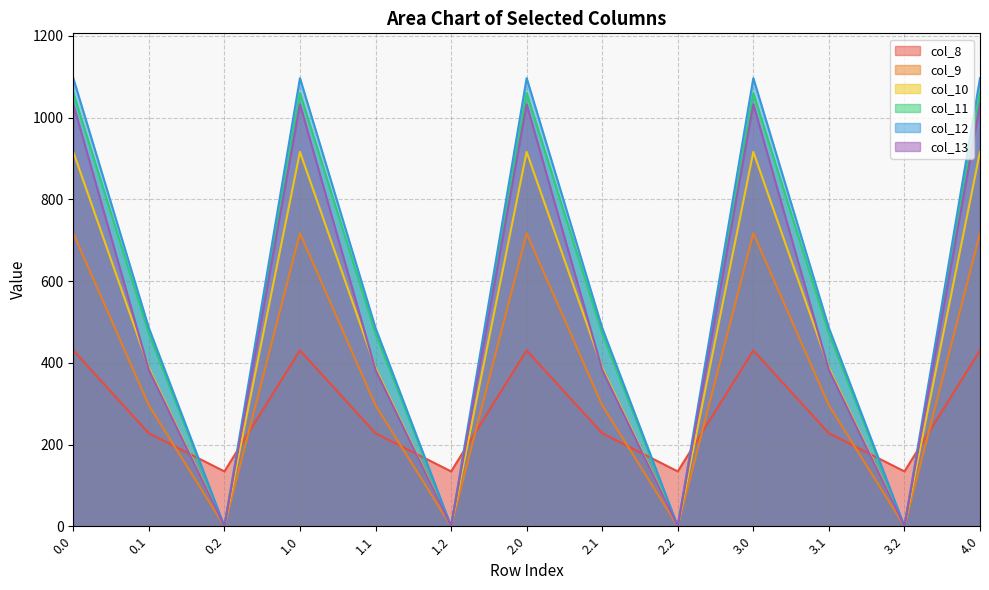

Where is the first local minimum for col_8?

0.2